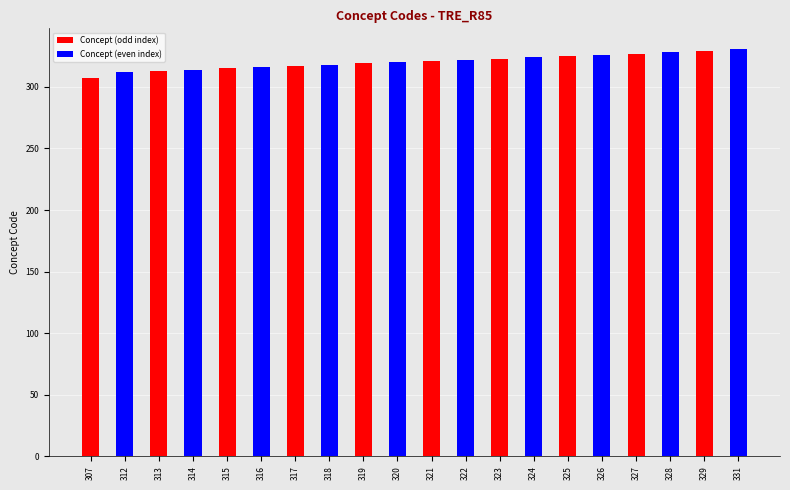

Approximately how many times larger is the value at 319 compared to 327?

1.0